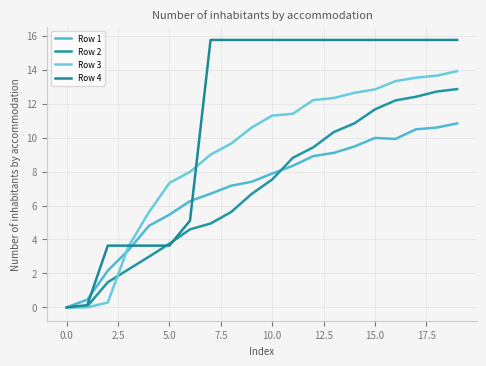

Which category has the lowest value in the Row 1 series?

0.0